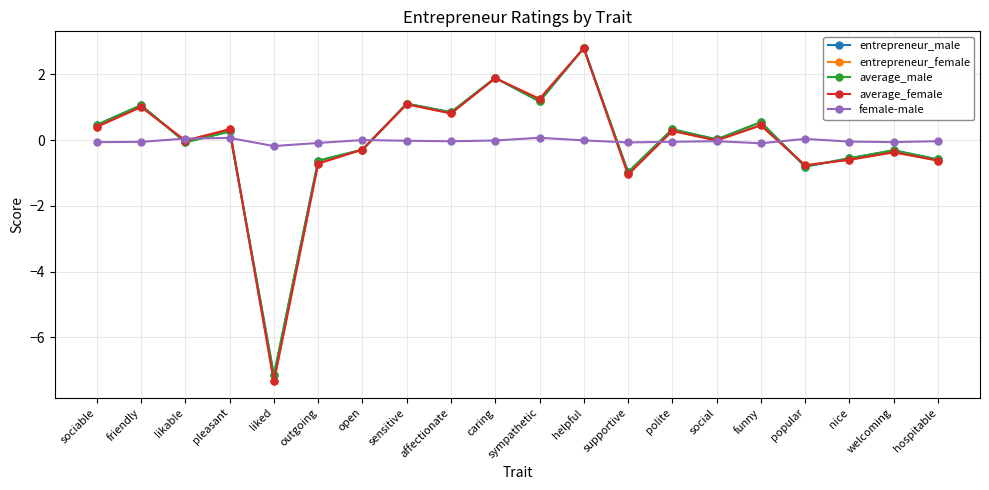

At which category does entrepreneur_male reach its first local peak?

friendly